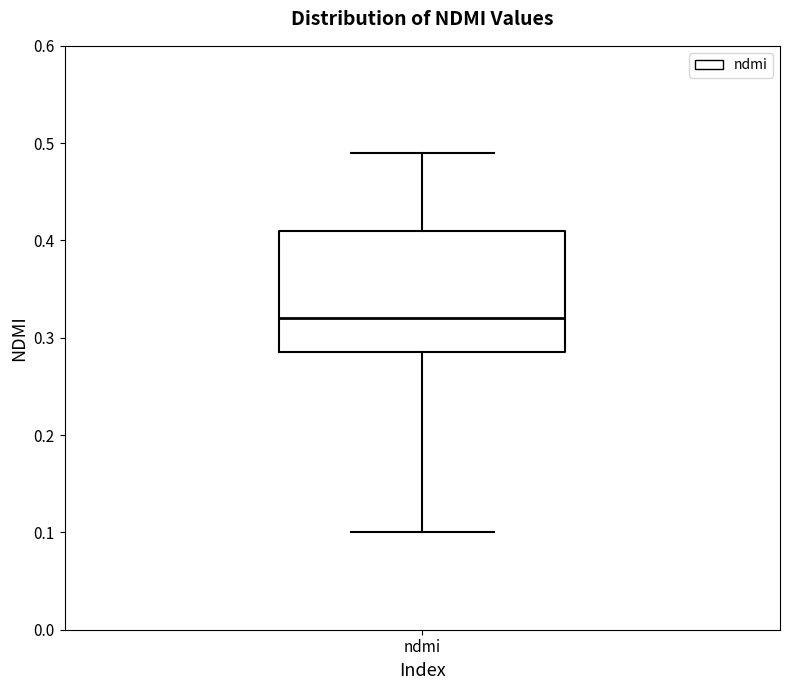

Transcribe this box plot: give where the median line is, the range the box spans, and where the two whiskers end, as read against the y-axis. The values are not printed on the chart, so give them approximately, as read against the axis.

median 0.32, box 0.29 to 0.41, whiskers 0.10 to 0.49